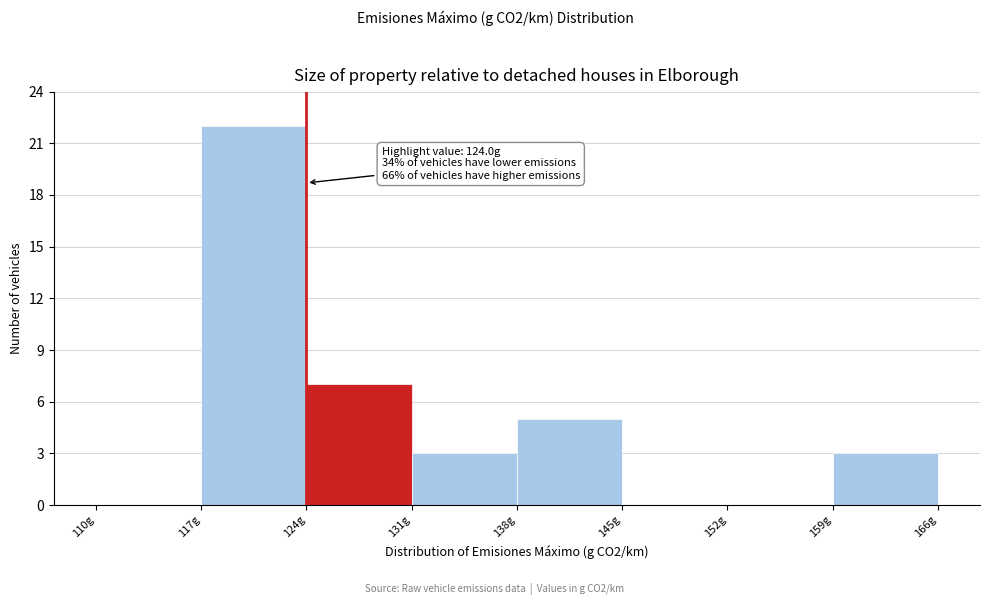

Over which range of the x-axis is the bar tallest?

117 to 124